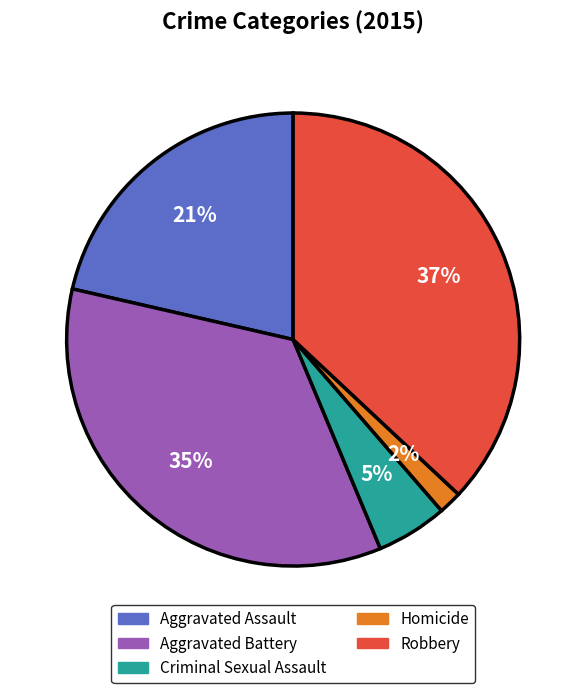

Which category has the biggest portion of the pie?

Robbery